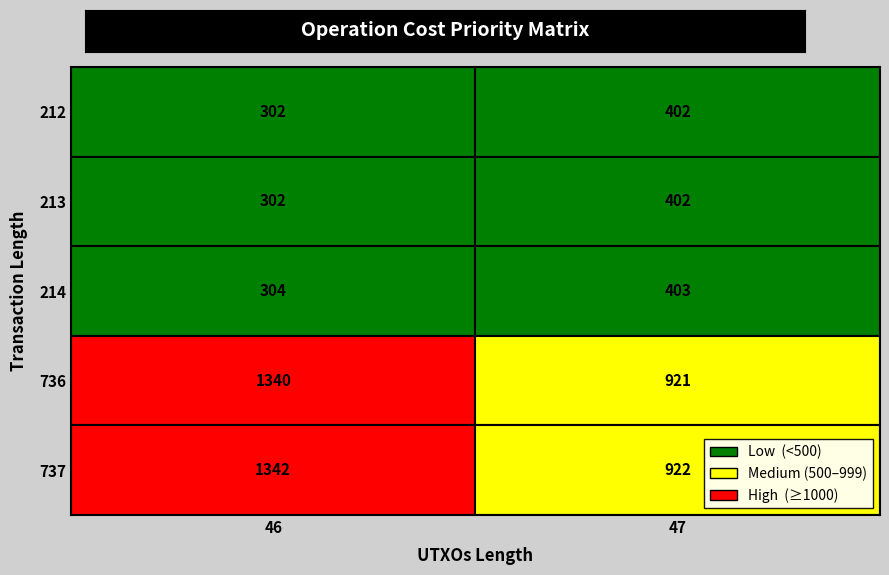

The 214 series shows 85 at 46. True or false?

False